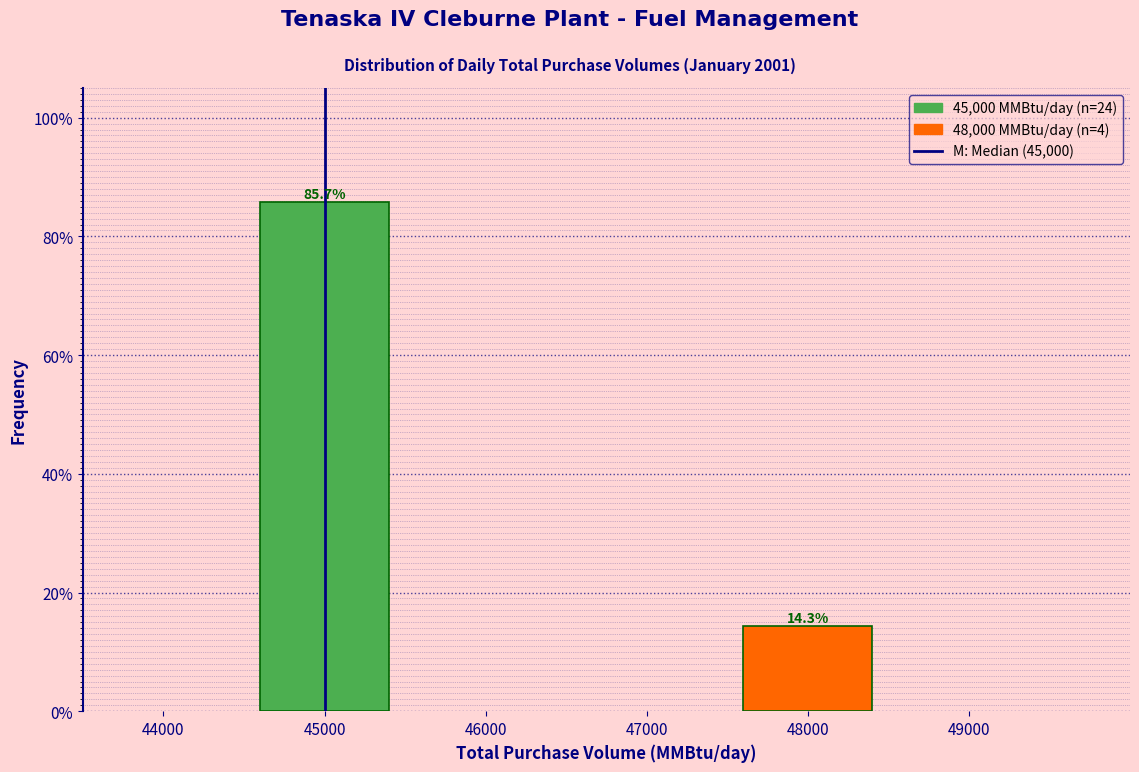

Reading left to right, list all the values displayed in this chart.

85.7	14.3